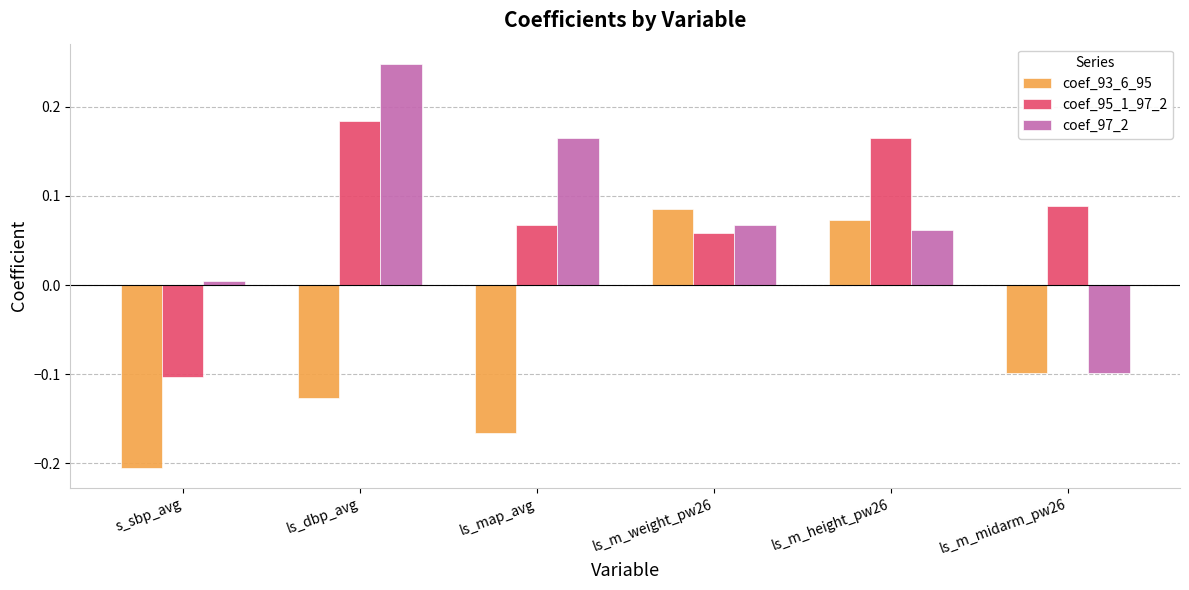

Which category has the highest value across all series?

ls_dbp_avg